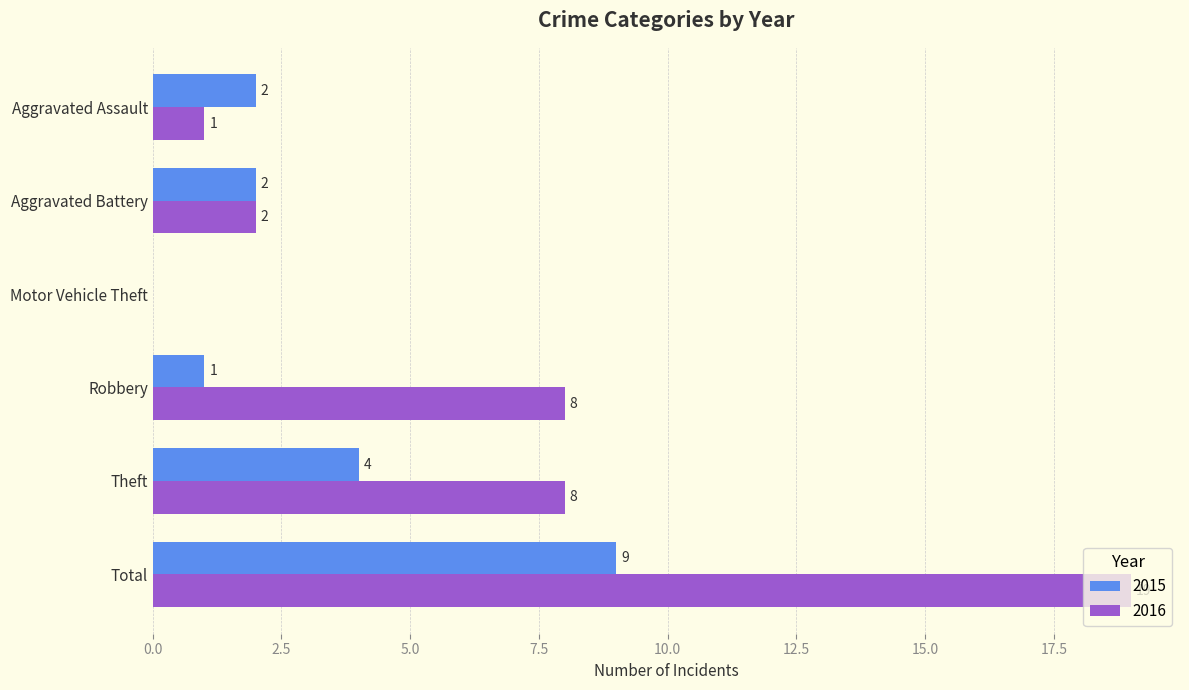

The value of 2015 at Total is 15. True or false?

False